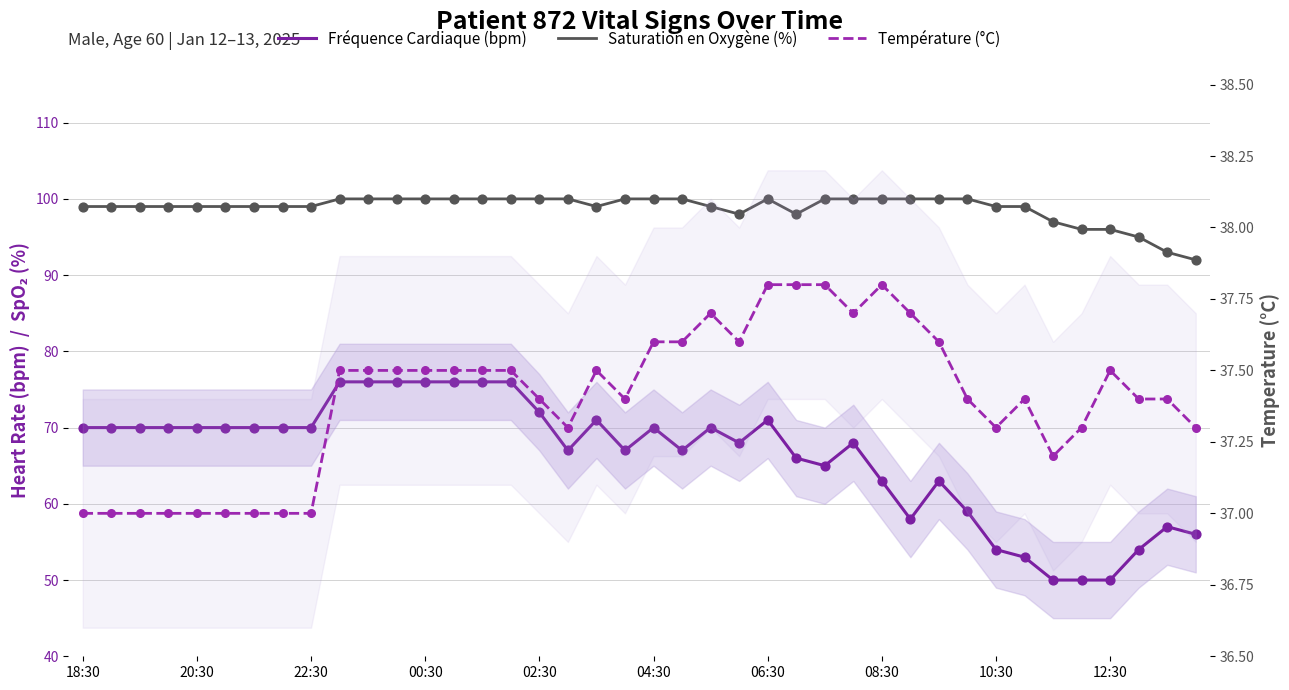

What is the total value across all series at 34?

184.2